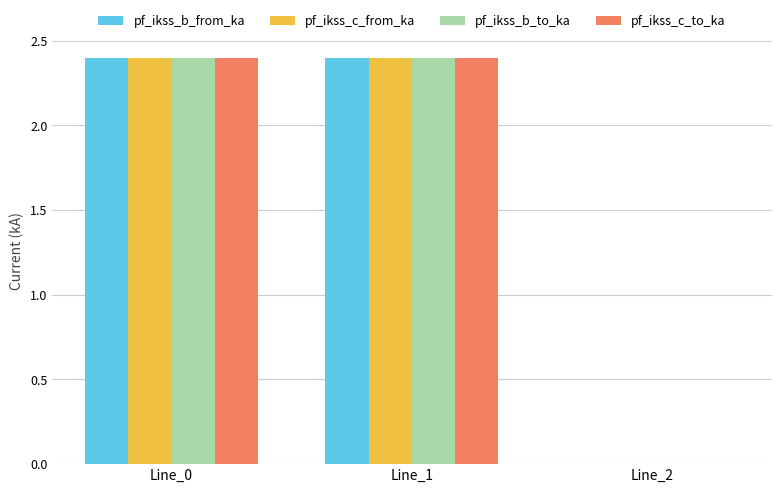

What are all the series names shown in the legend?

pf_ikss_b_from_ka, pf_ikss_c_from_ka, pf_ikss_b_to_ka, pf_ikss_c_to_ka